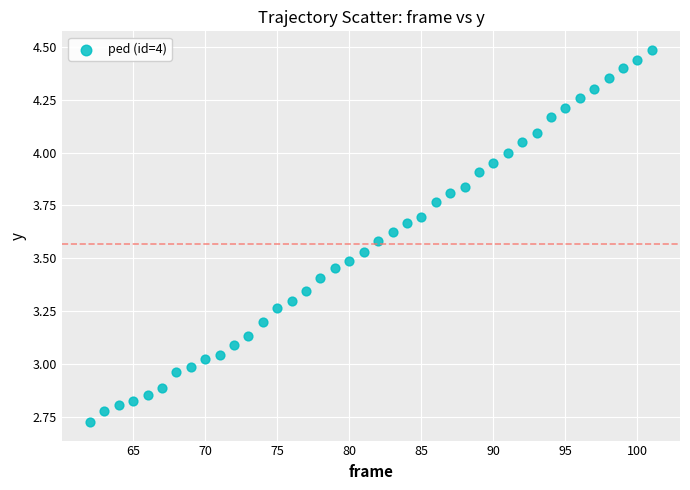

What is the range of Y values (max minus min)?

1.8